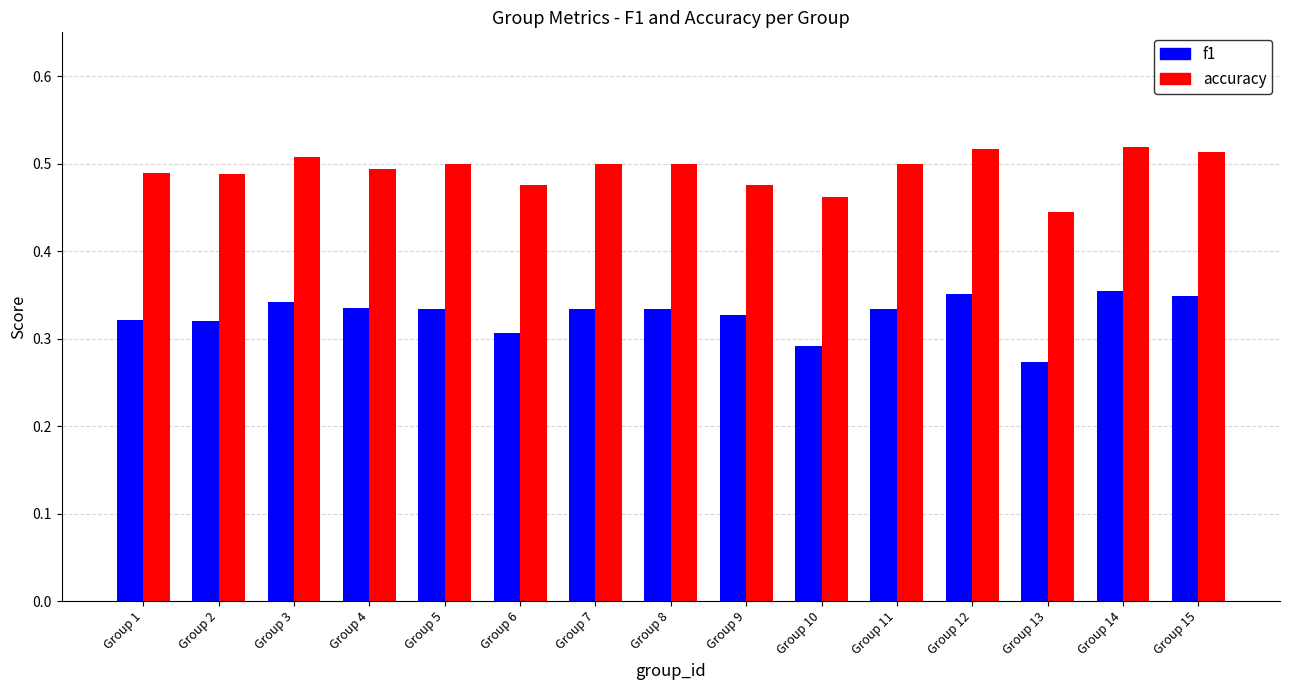

What is the sum of all f1 values?

4.9